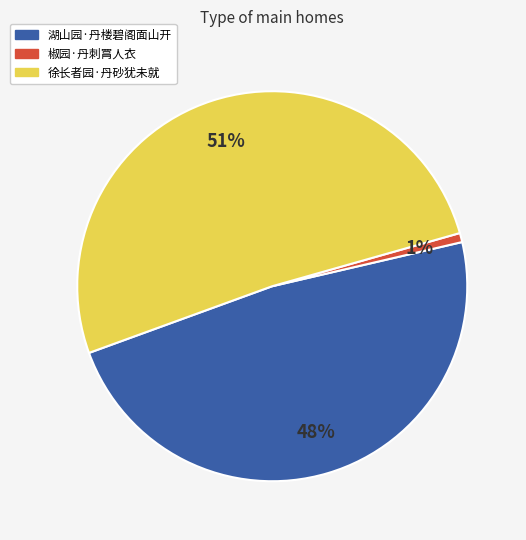

Which slice represents more than half of the pie?

徐长者园·丹砂犹未就